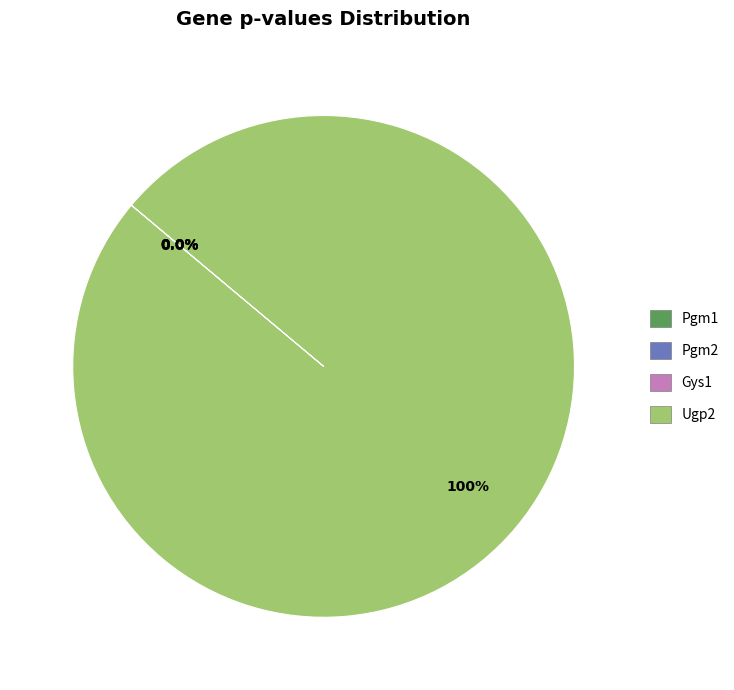

Which slice is the largest?

Ugp2